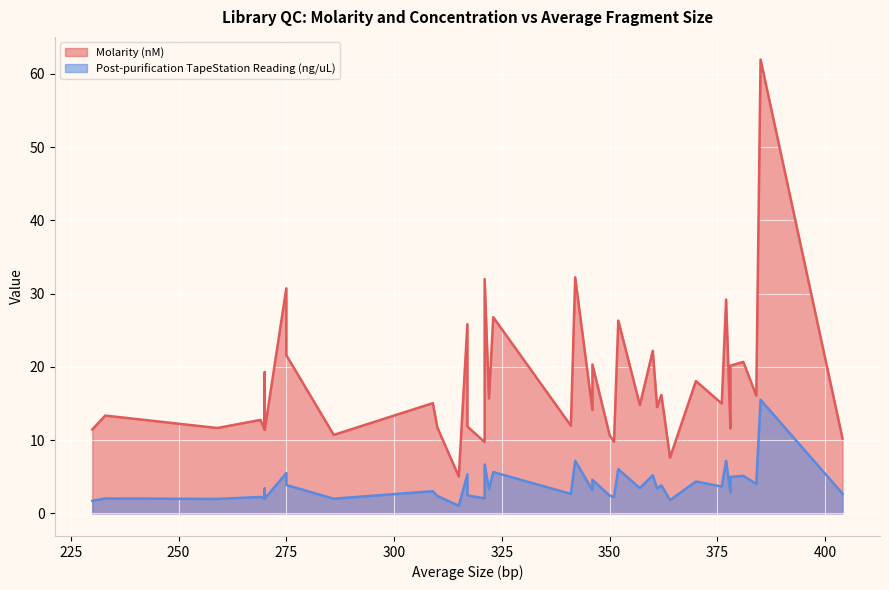

How many lines are shown in the chart?

2